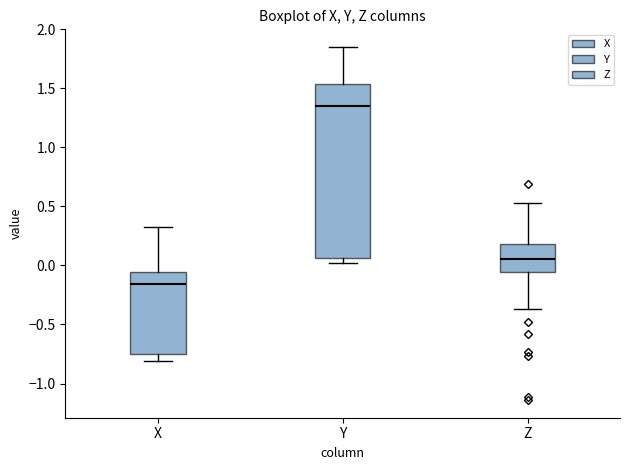

Where does the median line of the box for X sit on the y-axis? The values are not printed on the chart, so give them approximately, as read against the axis.

-0.15